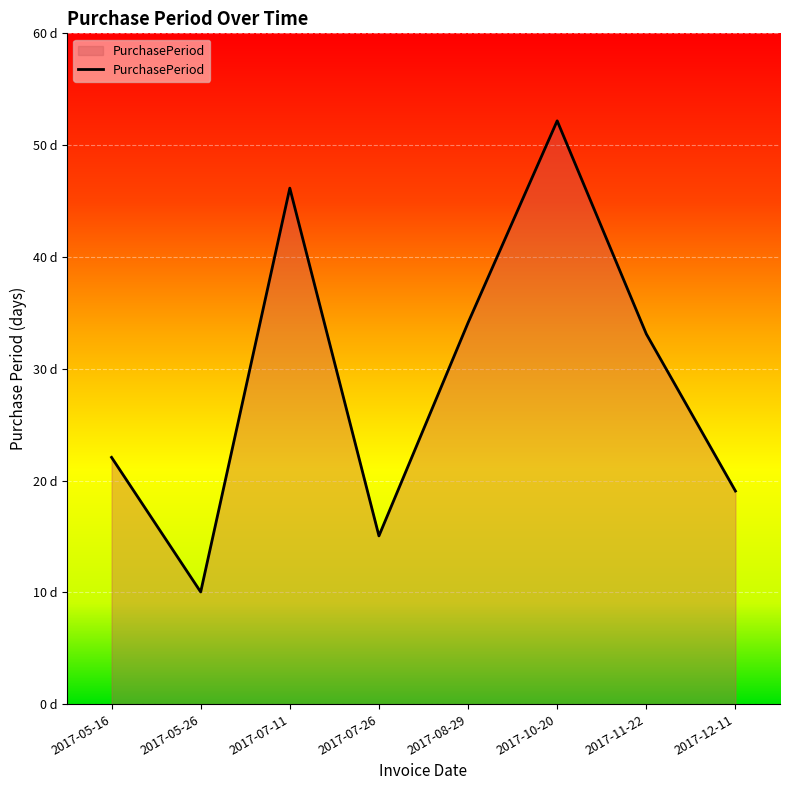

What is the label of the 1st point from the left?

2017-05-16